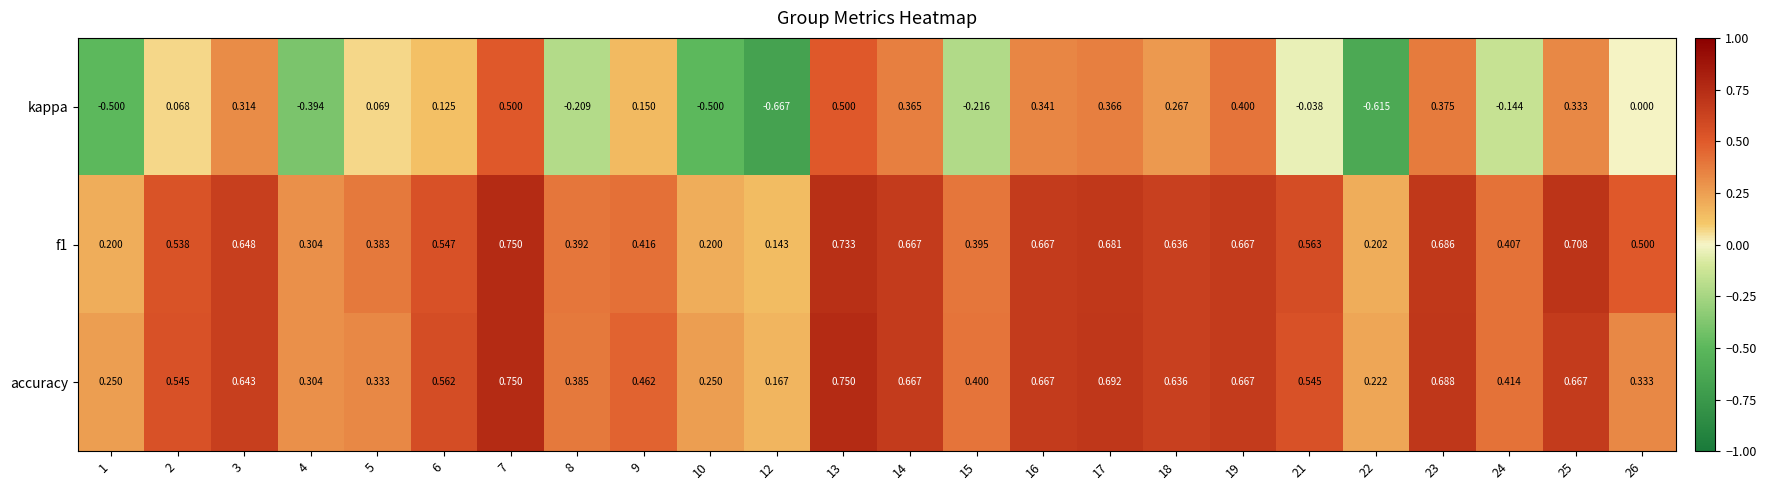

Which series changed the most between 16 and 19?

kappa